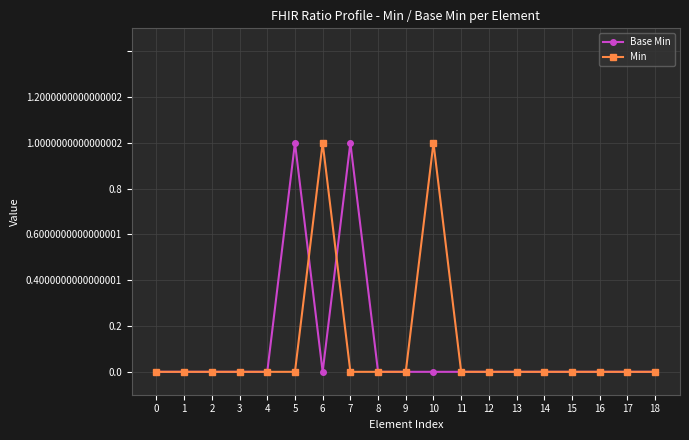

The value of Base Min at 18 is 0. True or false?

True